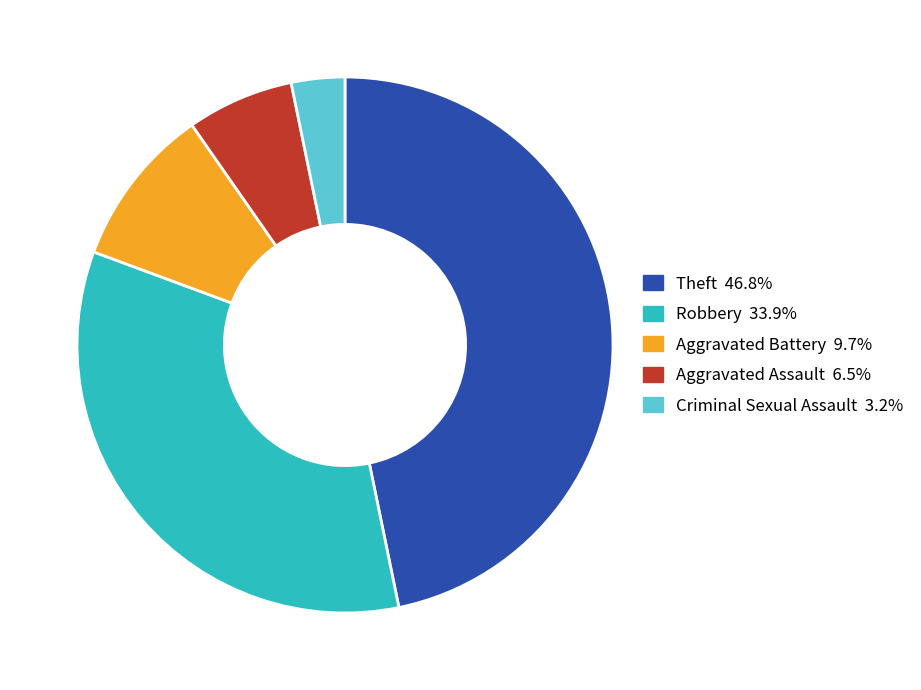

Count the number of slices in the pie.

5